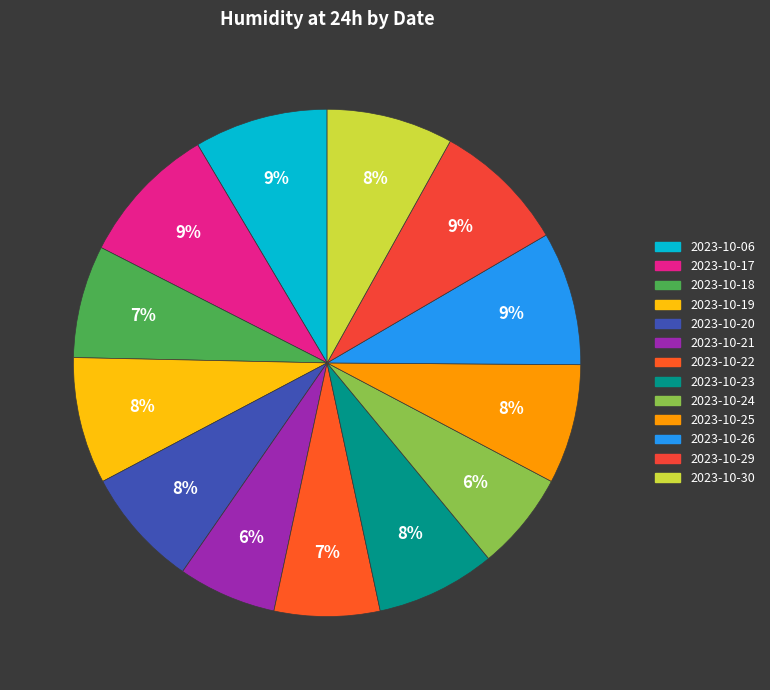

Rank the categories by value from lowest to highest.

2023-10-21, 2023-10-24, 2023-10-22, 2023-10-18, 2023-10-20, 2023-10-23, 2023-10-25, 2023-10-19, 2023-10-30, 2023-10-06, 2023-10-26, 2023-10-29, 2023-10-17